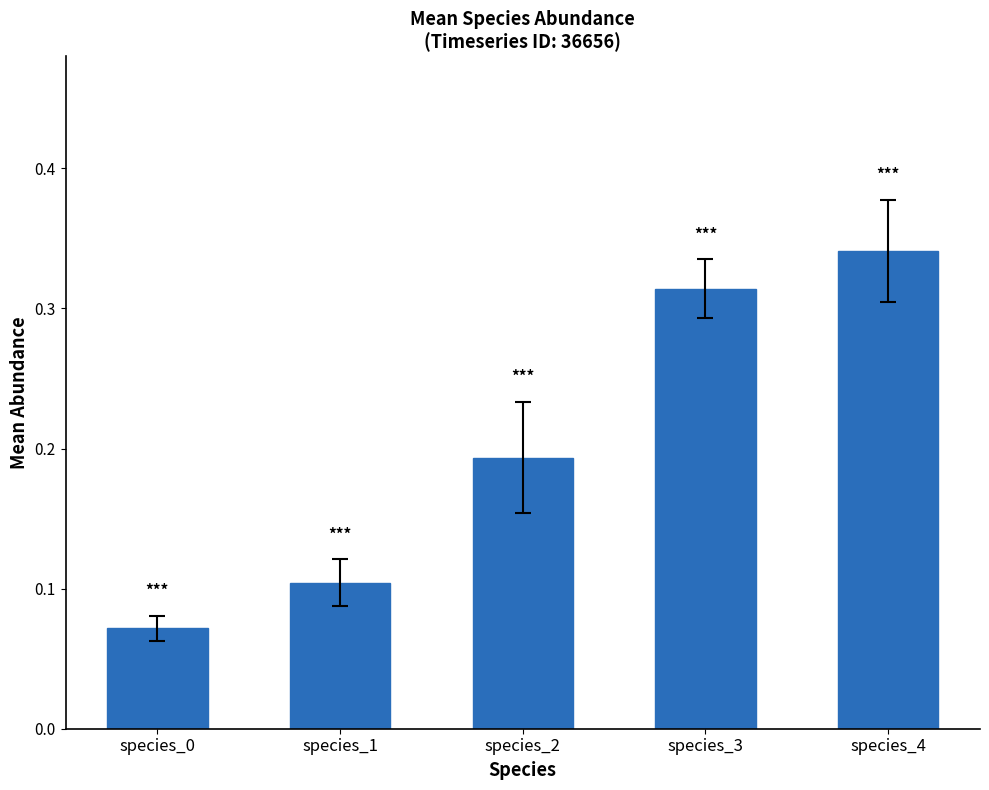

Is it true that the value at species_4 is 0.1?

False